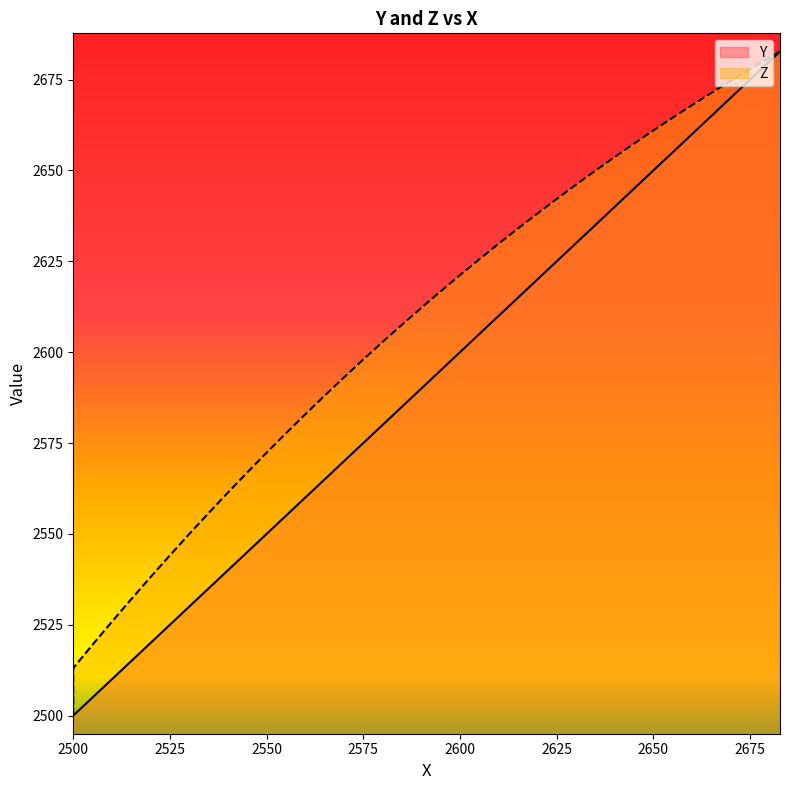

What is the minimum value shown in the chart?

2500.0